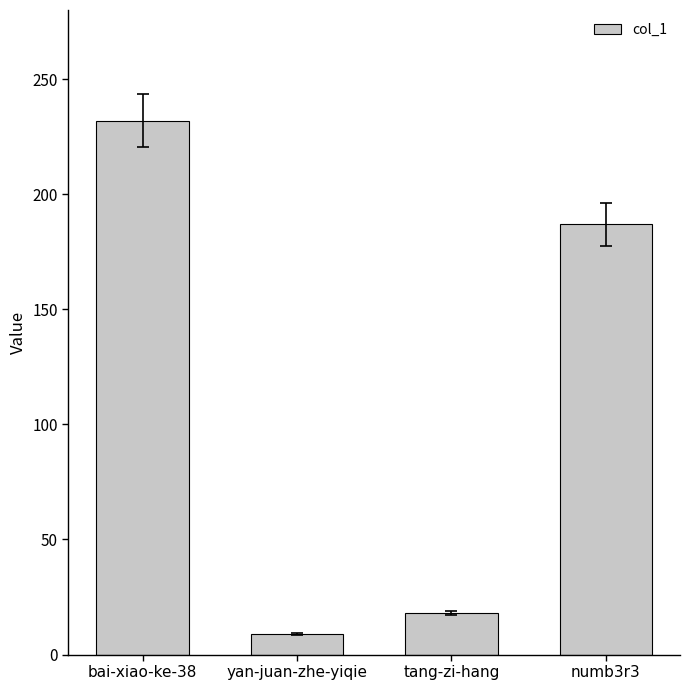

Approximately how many times larger is the value at bai-xiao-ke-38 compared to tang-zi-hang?

12.9